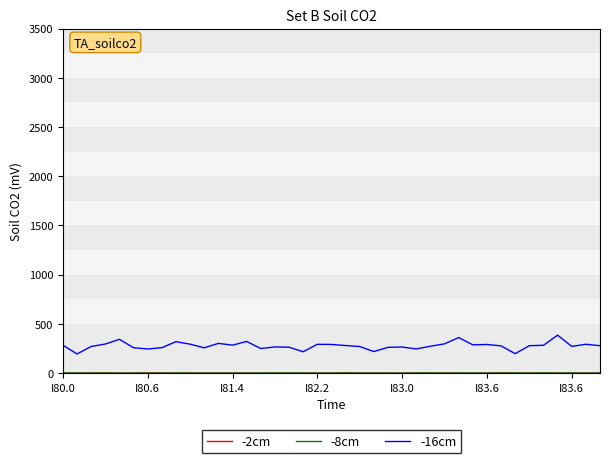

What is the highest value of the -16cm series?

385.9